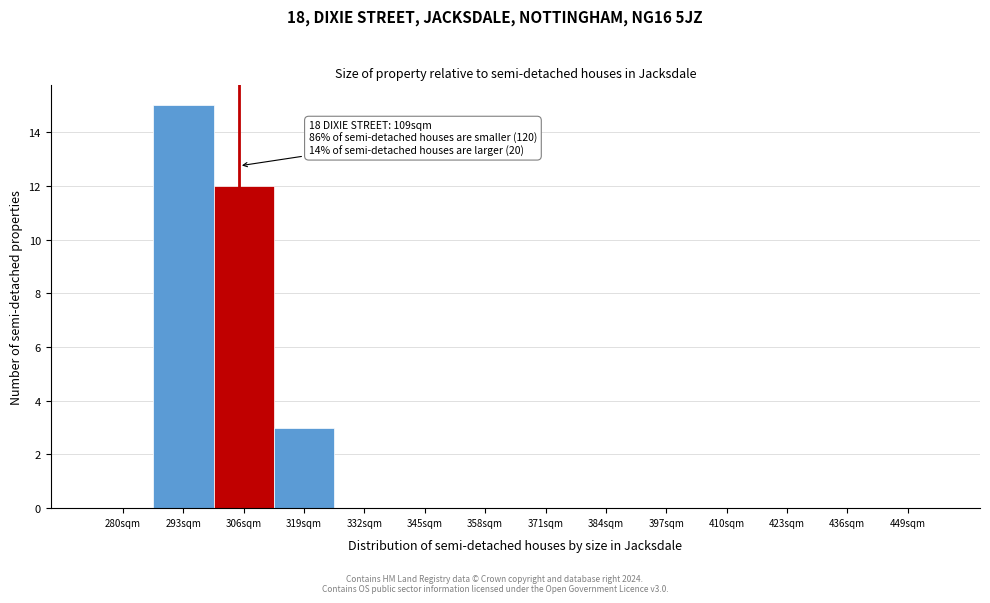

Reading right to left, transcribe all the data shown in this chart.

449sqm=0	436sqm=0	423sqm=0	410sqm=0	397sqm=0	384sqm=0	371sqm=0	358sqm=0	345sqm=0	332sqm=0	319sqm=3	306sqm=12	293sqm=15	280sqm=0